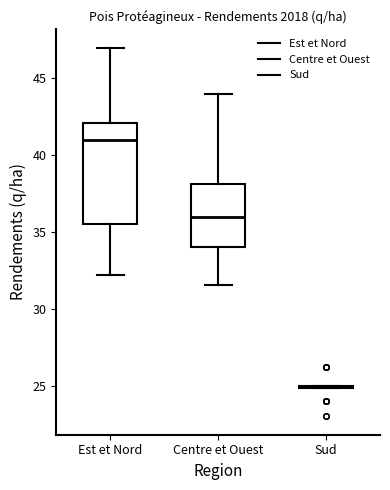

Comparing the boxes themselves (not the whiskers), which one is the tallest?

Est et Nord